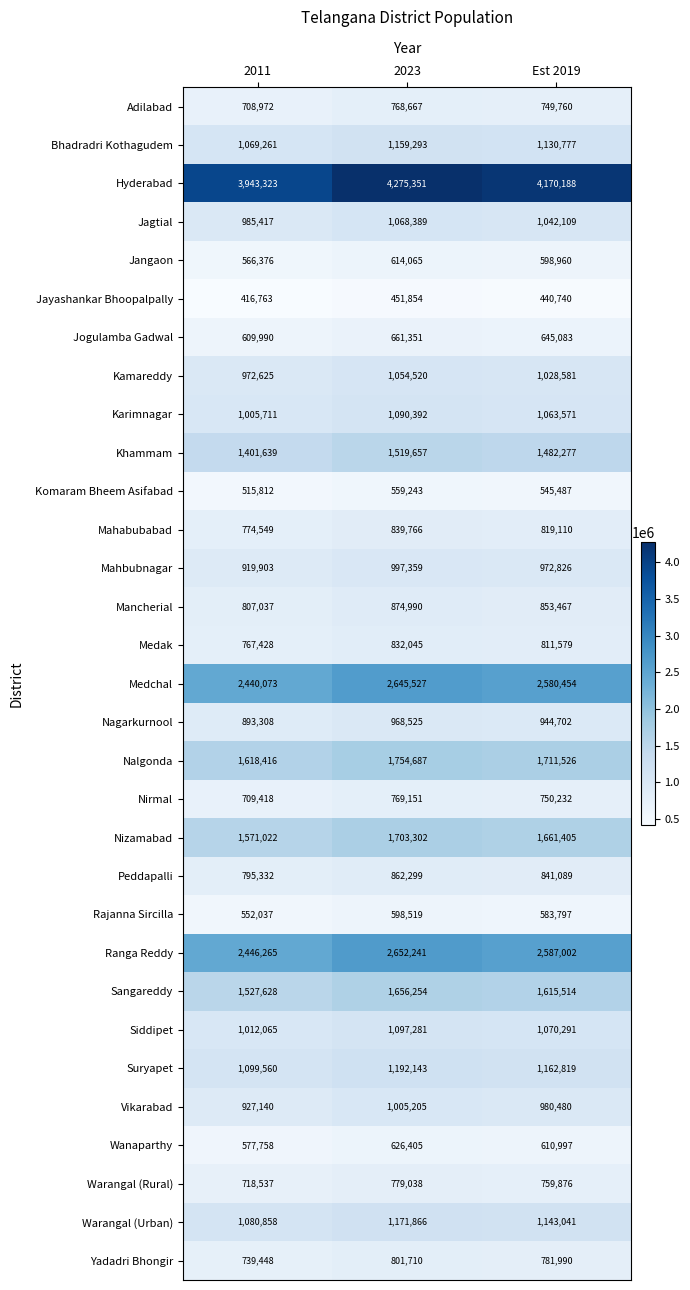

At 2023, list the series in order from largest to smallest.

Hyderabad, Ranga Reddy, Medchal, Nalgonda, Nizamabad, Sangareddy, Khammam, Suryapet, Warangal (Urban), Bhadradri Kothagudem, Siddipet, Karimnagar, Jagtial, Kamareddy, Vikarabad, Mahbubnagar, Nagarkurnool, Mancherial, Peddapalli, Mahabubabad, Medak, Yadadri Bhongir, Warangal (Rural), Nirmal, Adilabad, Jogulamba Gadwal, Wanaparthy, Jangaon, Rajanna Sircilla, Komaram Bheem Asifabad, Jayashankar Bhoopalpally